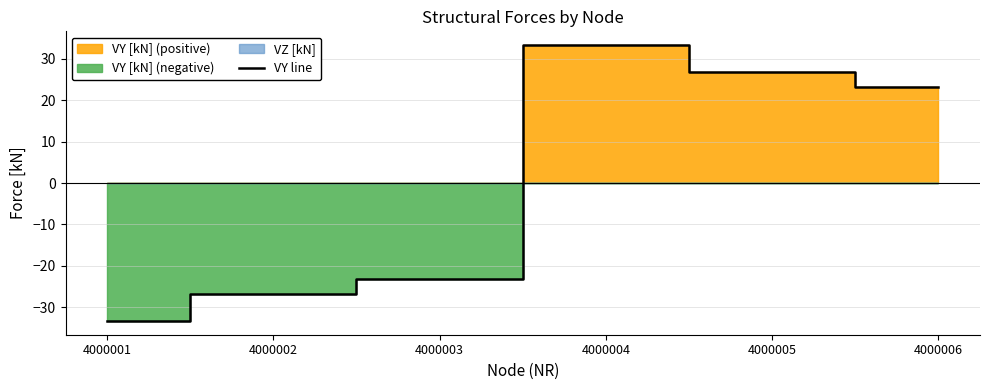

Rank the categories by value from highest to lowest.

4000004, 4000005, 4000006, 4000003, 4000002, 4000001